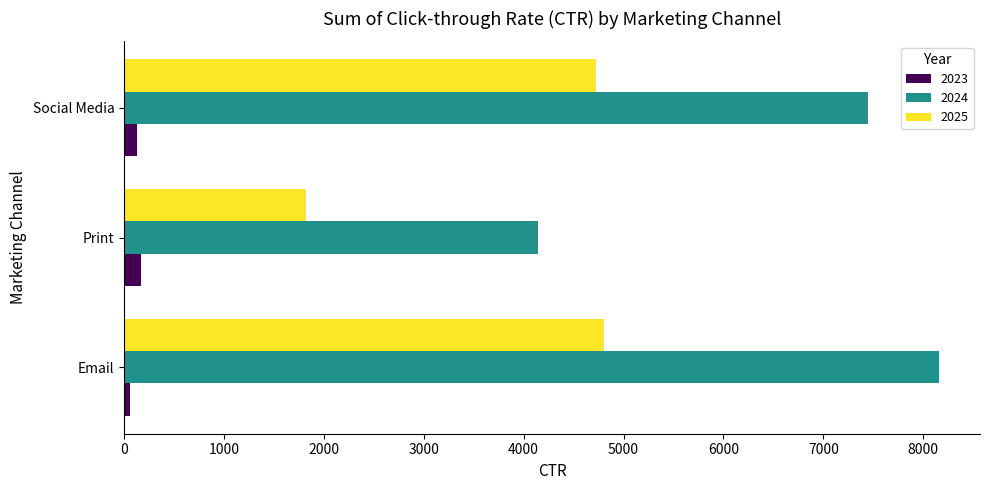

Where is 2025 nearest to the value 3309?

Social Media